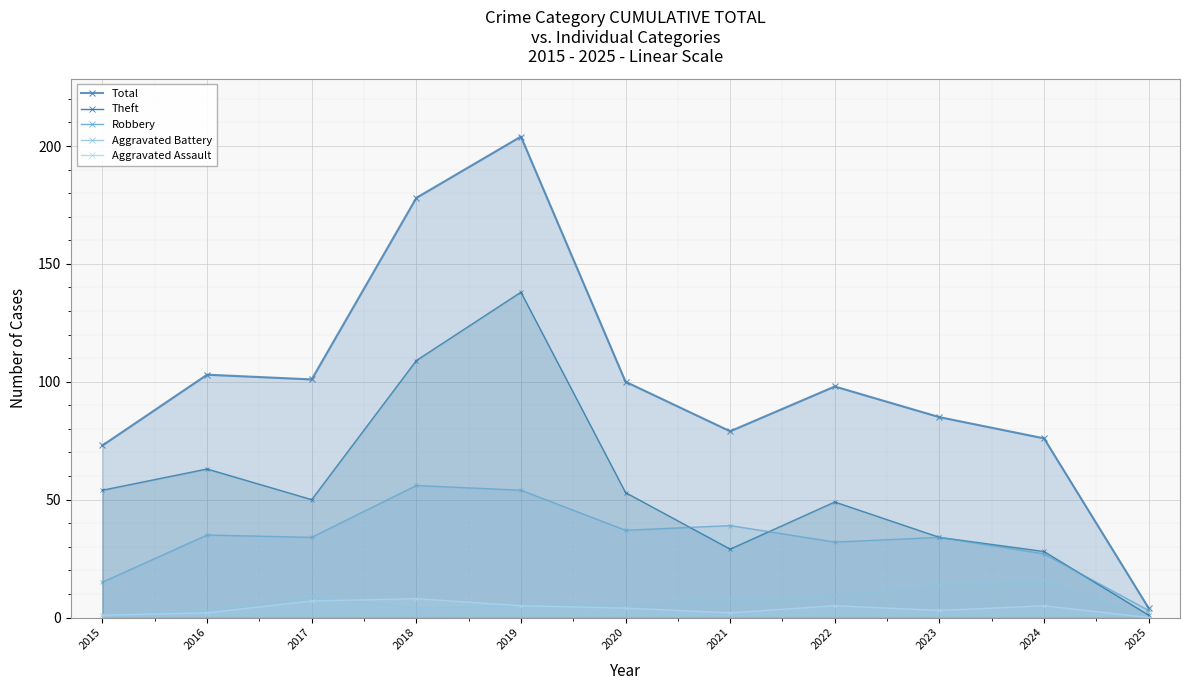

Is it true that Theft equals 1 at 2025?

True